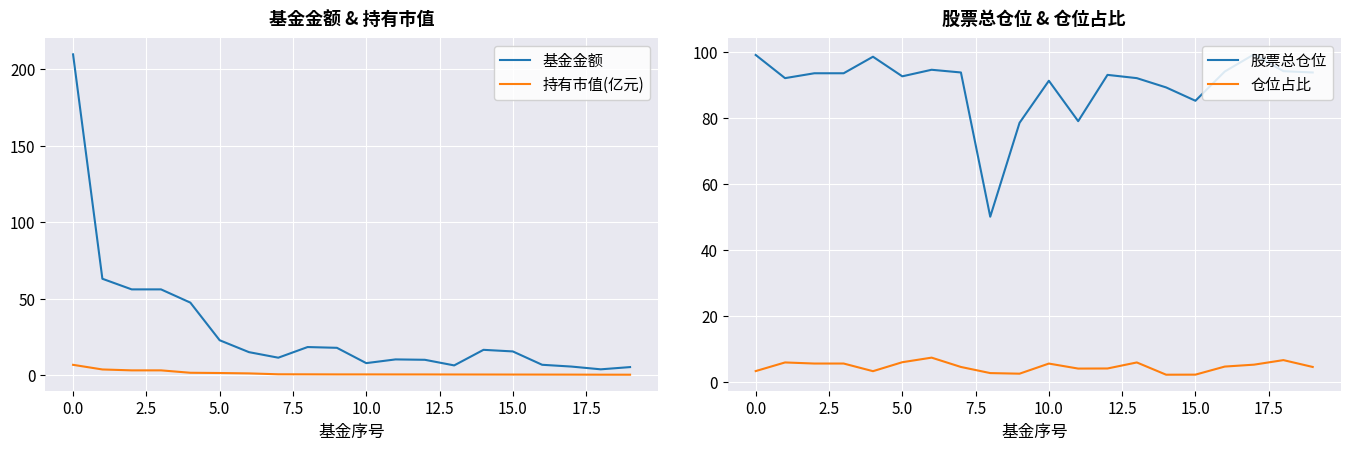

What is the maximum value for 仓位占比?

7.3